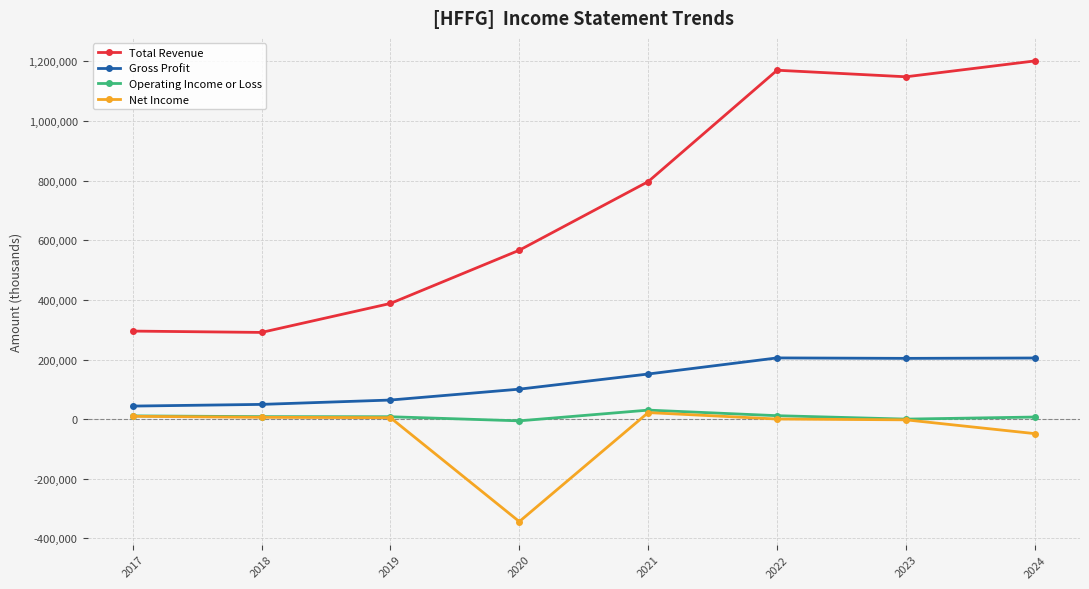

The value of Gross Profit at 2019 is 64200. True or false?

True